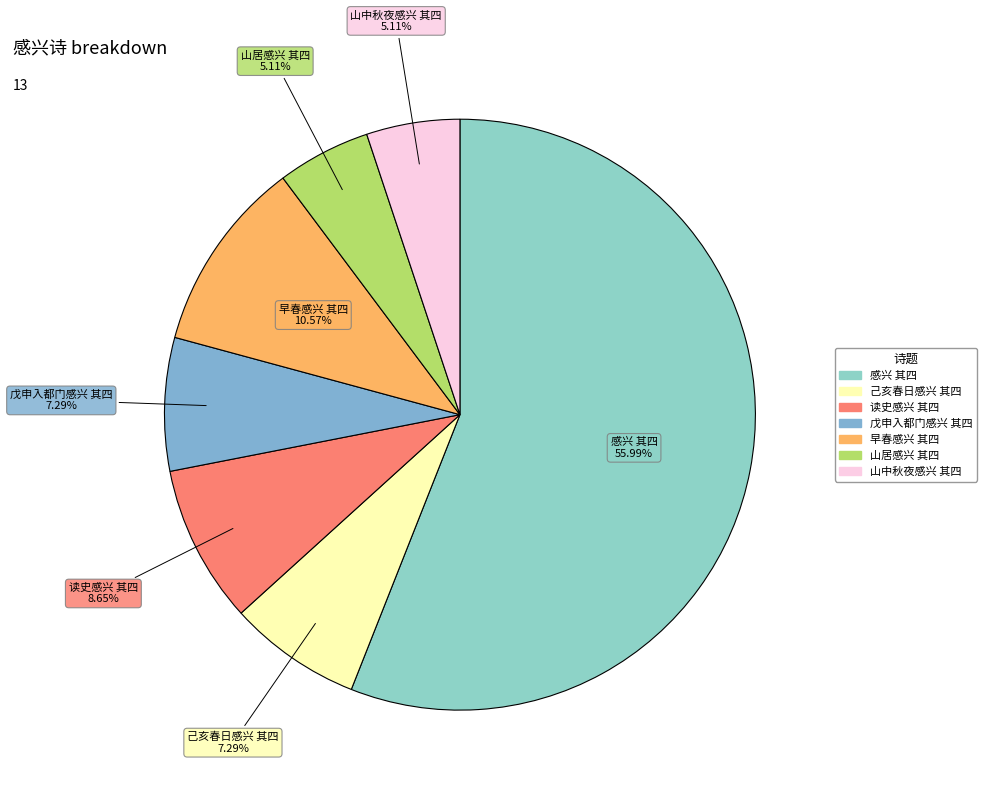

How much of the chart is everything except 己亥春日感兴 其四?

92.7%